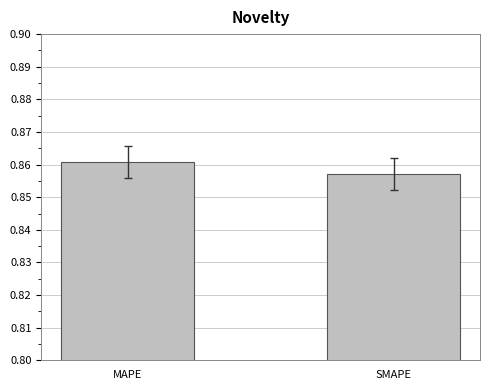

The chart shows a value of 0.6 at MAPE. True or false?

False